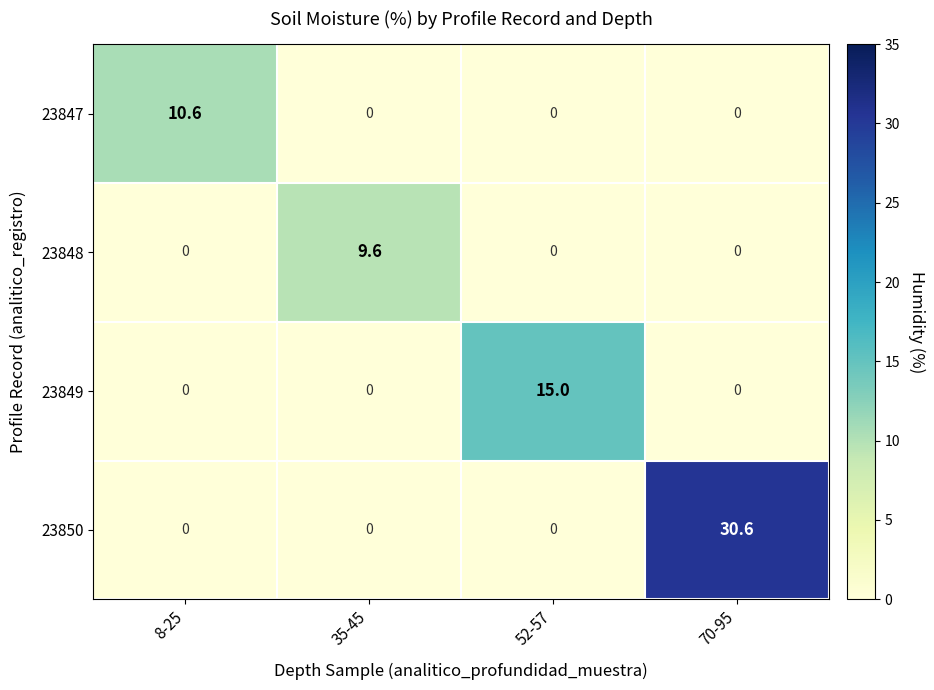

At which category does the chart reach its peak across all series?

70-95